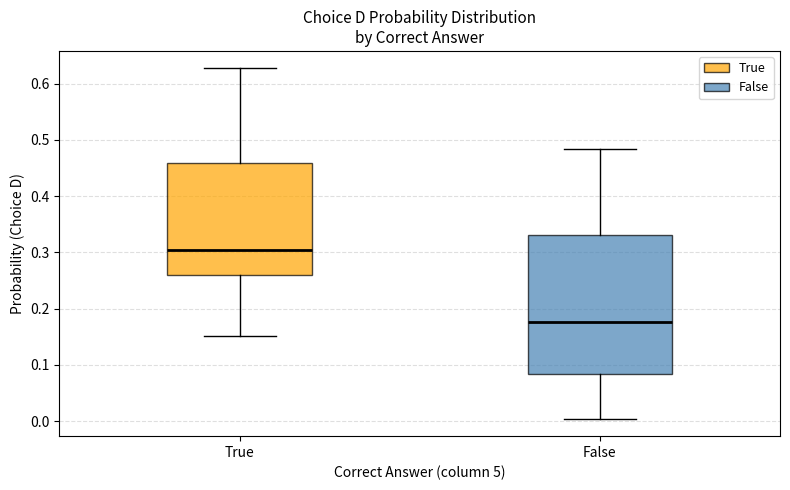

Reading left to right, read every box against the y-axis: the position of its median line, the range the box covers, and the ends of its whiskers. The values are not printed on the chart, so give them approximately, as read against the axis.

True: median 0.30, box 0.26 to 0.46, whiskers 0.15 to 0.63
False: median 0.18, box 0.08 to 0.33, whiskers 0.00 to 0.48